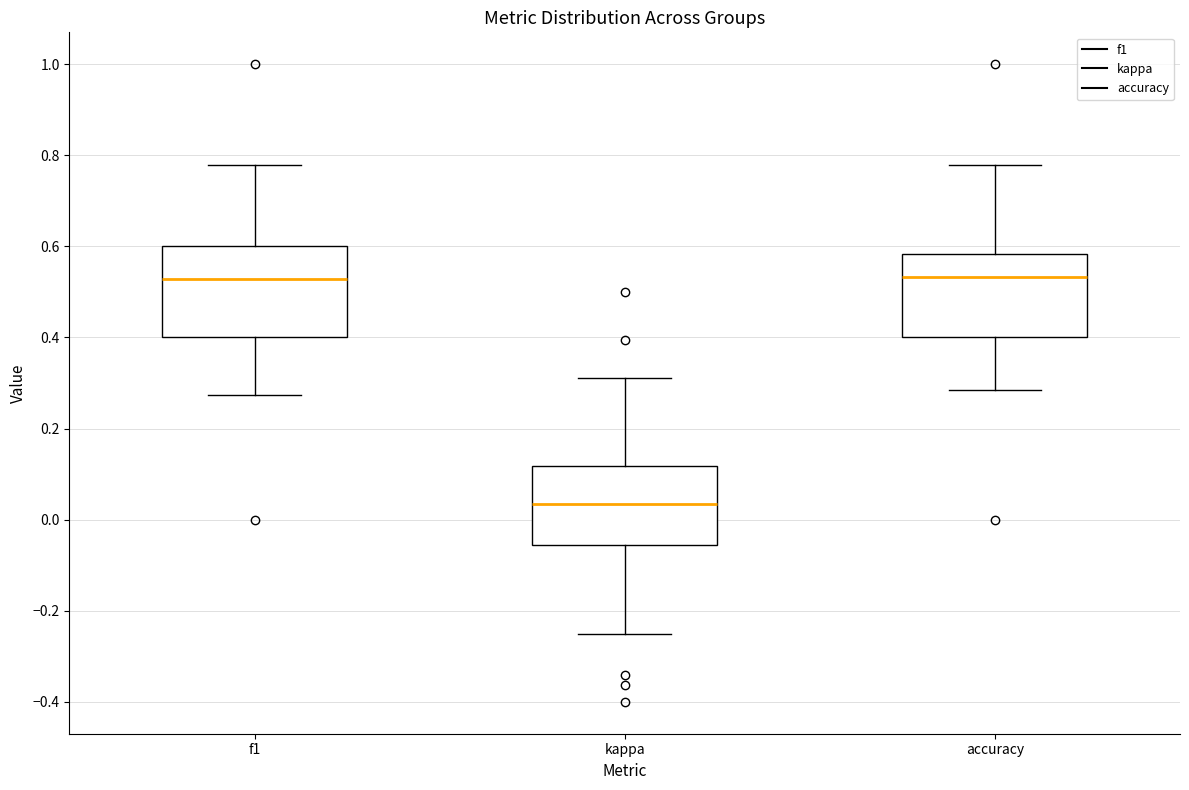

Reading left to right, read every box against the y-axis: the position of its median line, the range the box covers, and the ends of its whiskers. The values are not printed on the chart, so give them approximately, as read against the axis.

f1: median 0.52, box 0.40 to 0.60, whiskers 0.28 to 0.78
kappa: median 0.04, box -0.06 to 0.12, whiskers -0.24 to 0.32
accuracy: median 0.54, box 0.40 to 0.58, whiskers 0.28 to 0.78